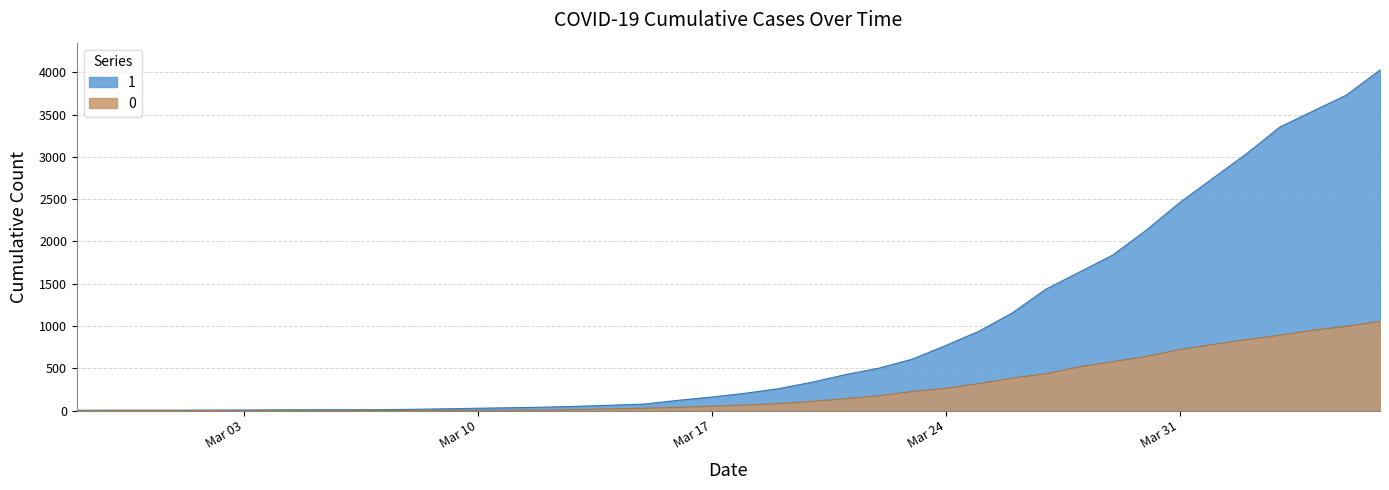

The value of 1 at 2020-03-16 is 162. True or false?

False